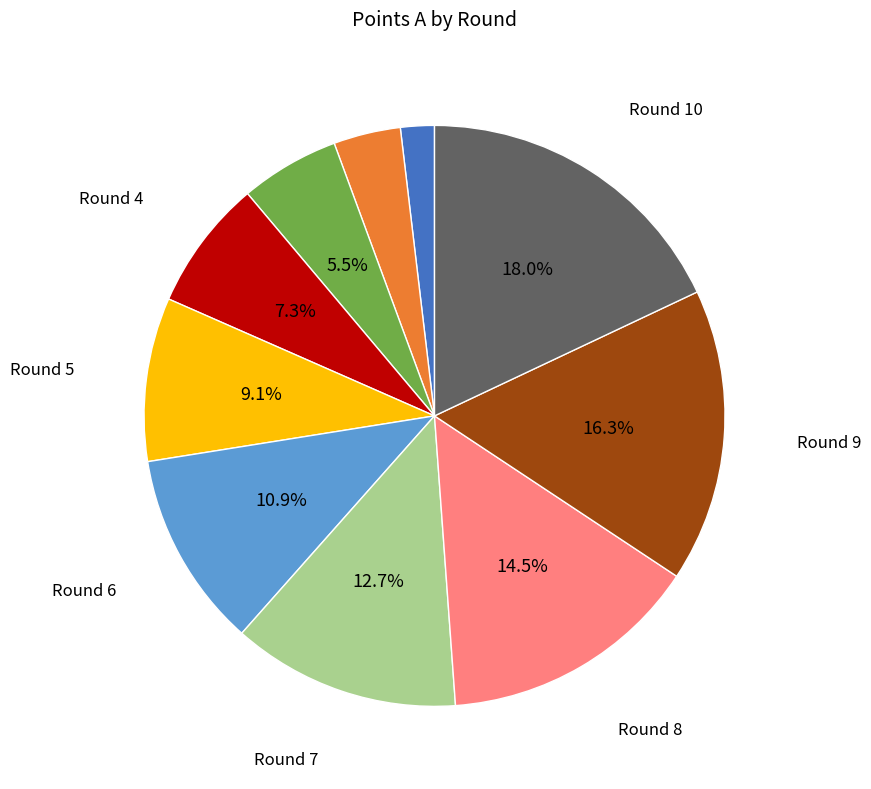

Does any single category account for the majority?

No